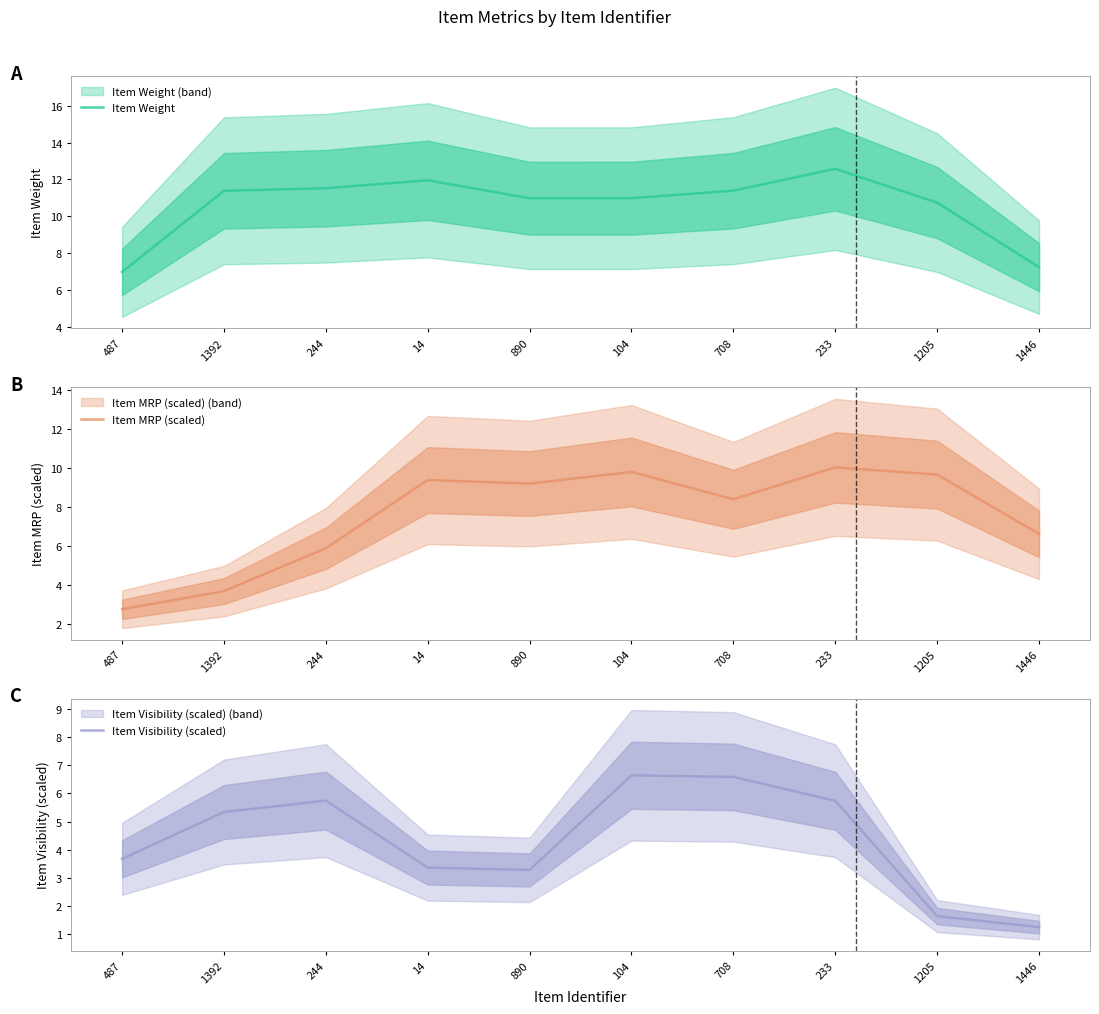

What is the smallest value displayed?

1.2